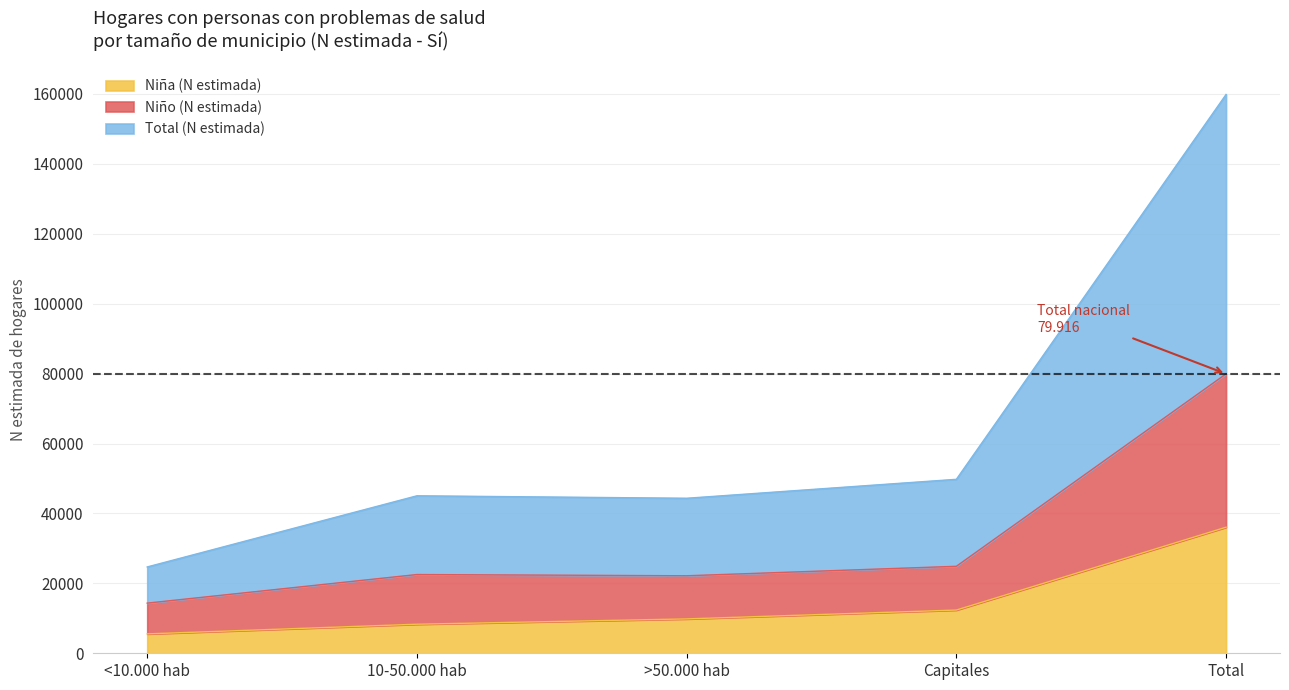

The value of Niña (N estimada) at Total is 36062. True or false?

True